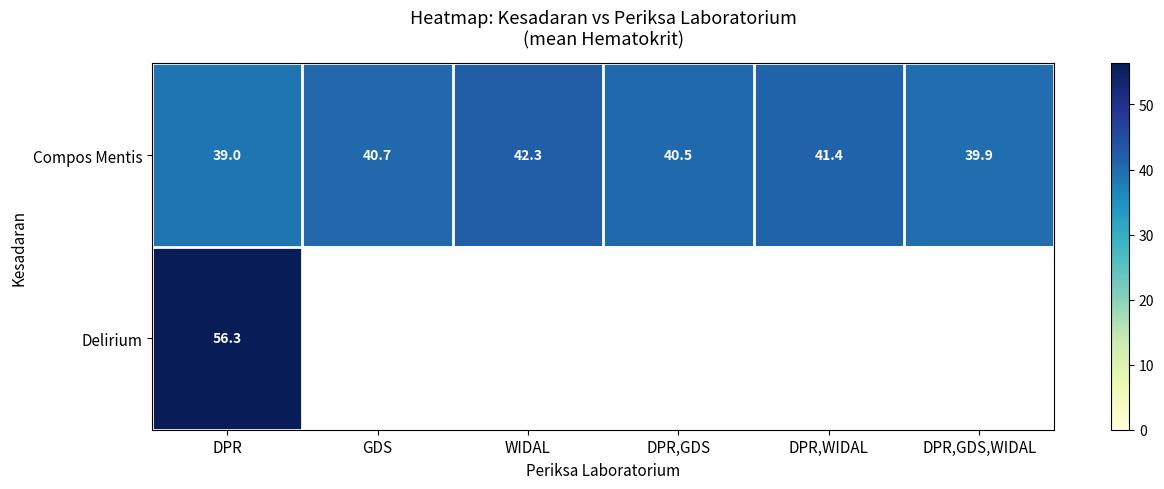

Count the number of data series in this chart.

2